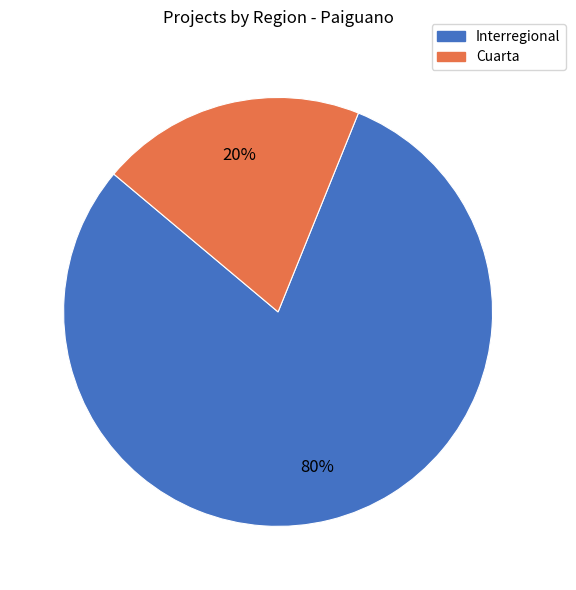

How many segments does this pie chart have?

2